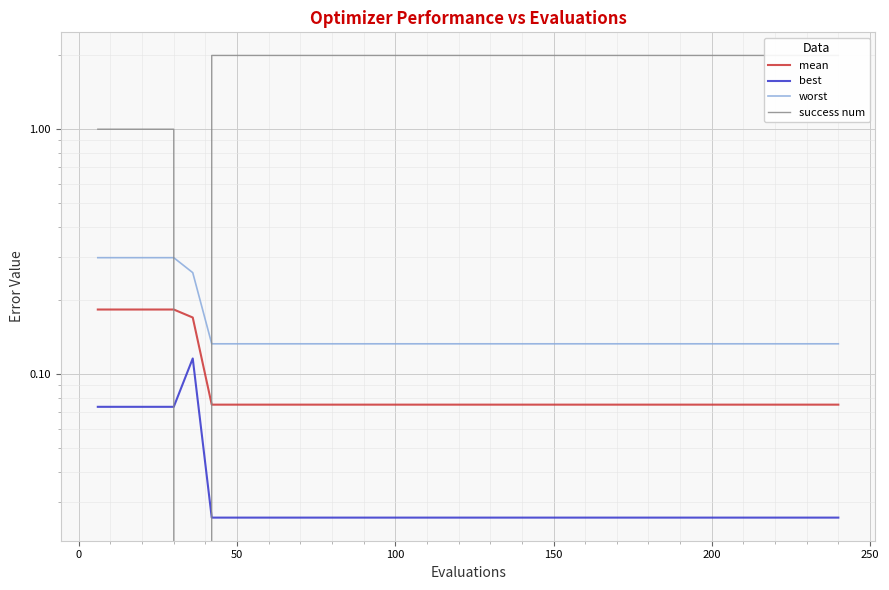

The mean series shows 0.1 at 15. True or false?

False